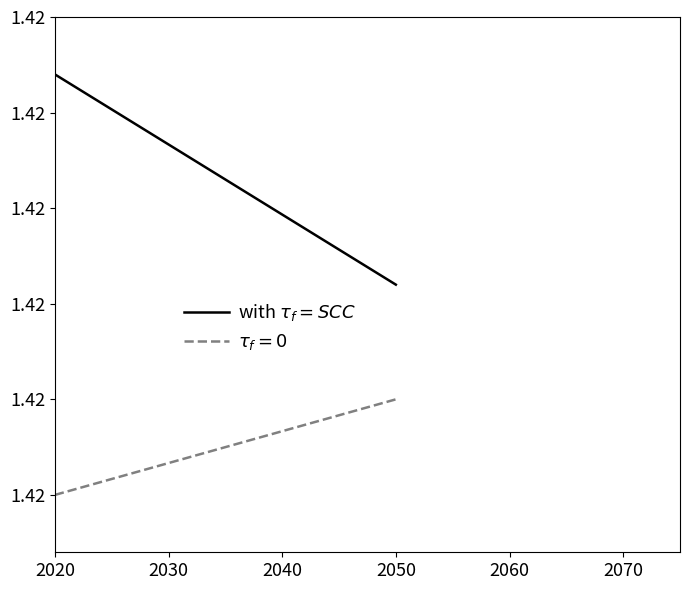

Reading left to right, list all the values displayed in this chart.

1.4	1.4	1.4	1.4	1.4	1.4	1.4	1.4	1.4	1.4	1.4	1.4	1.4	1.4	1.4	1.4	1.4	1.4	1.4	1.4	1.4	1.4	1.4	1.4	1.4	1.4	1.4	1.4	1.4	1.4	1.4